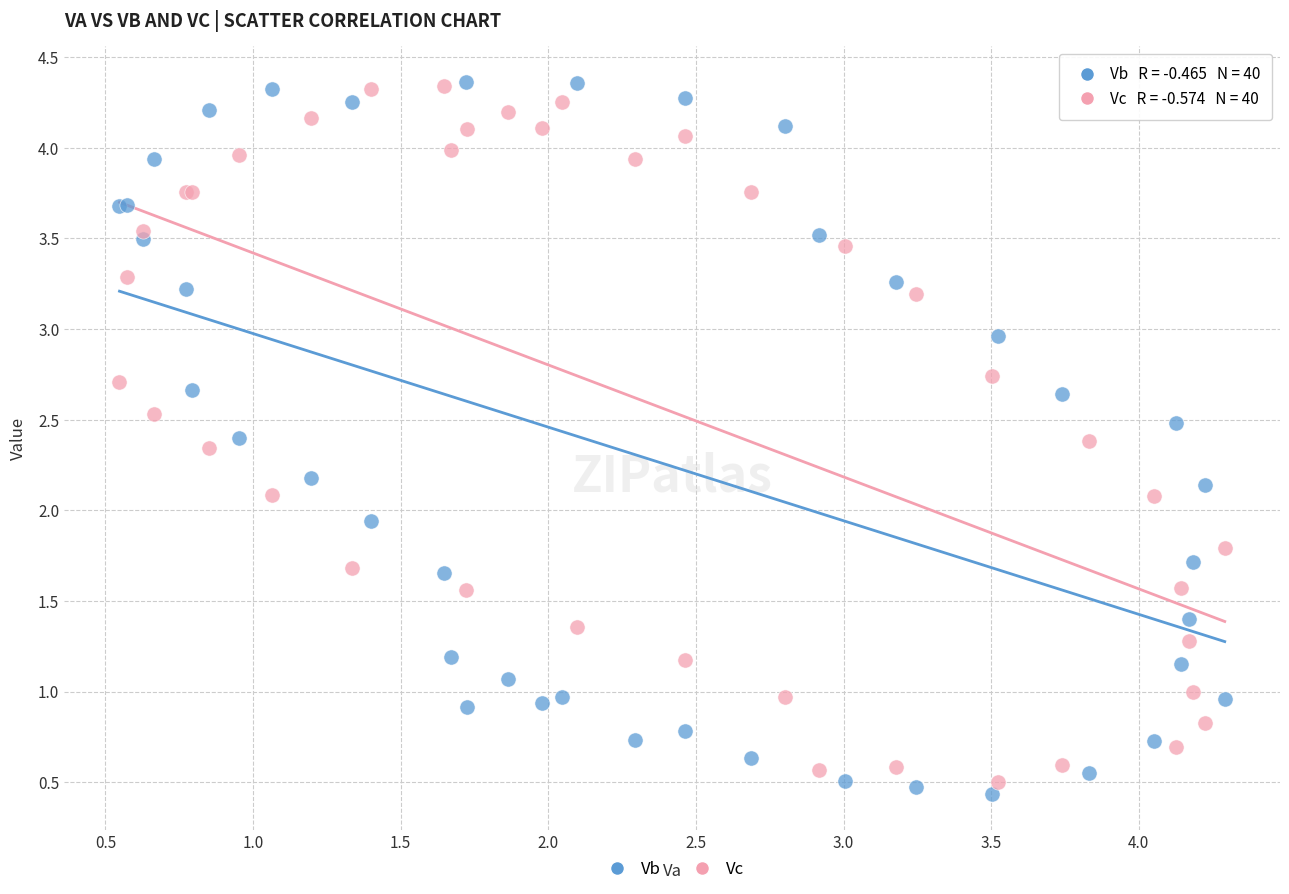

What are all the series names shown in the legend?

Vb, Vc